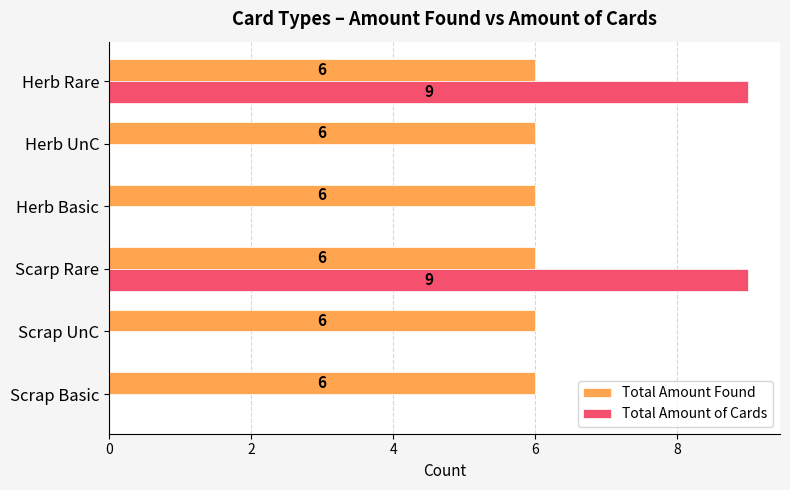

How many Total Amount of Cards values are between 0 and 9?

6